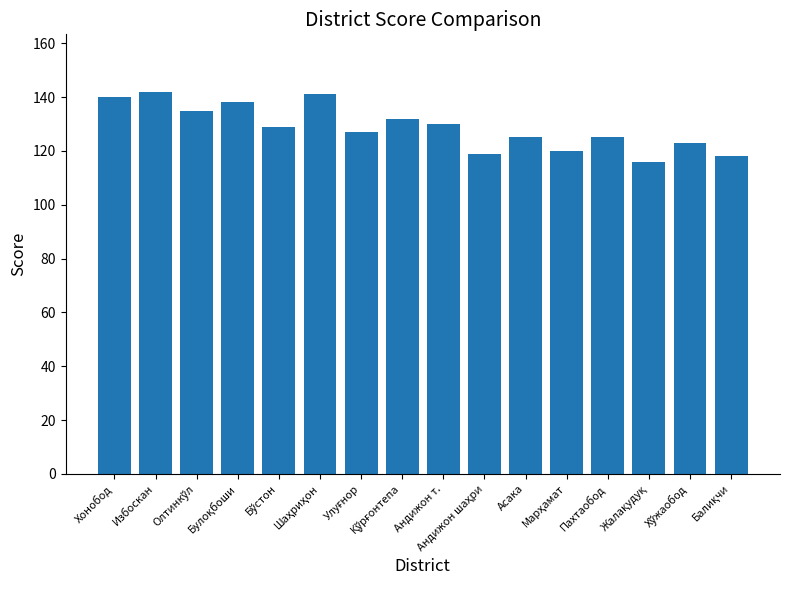

What is the minimum value shown in the chart?

116